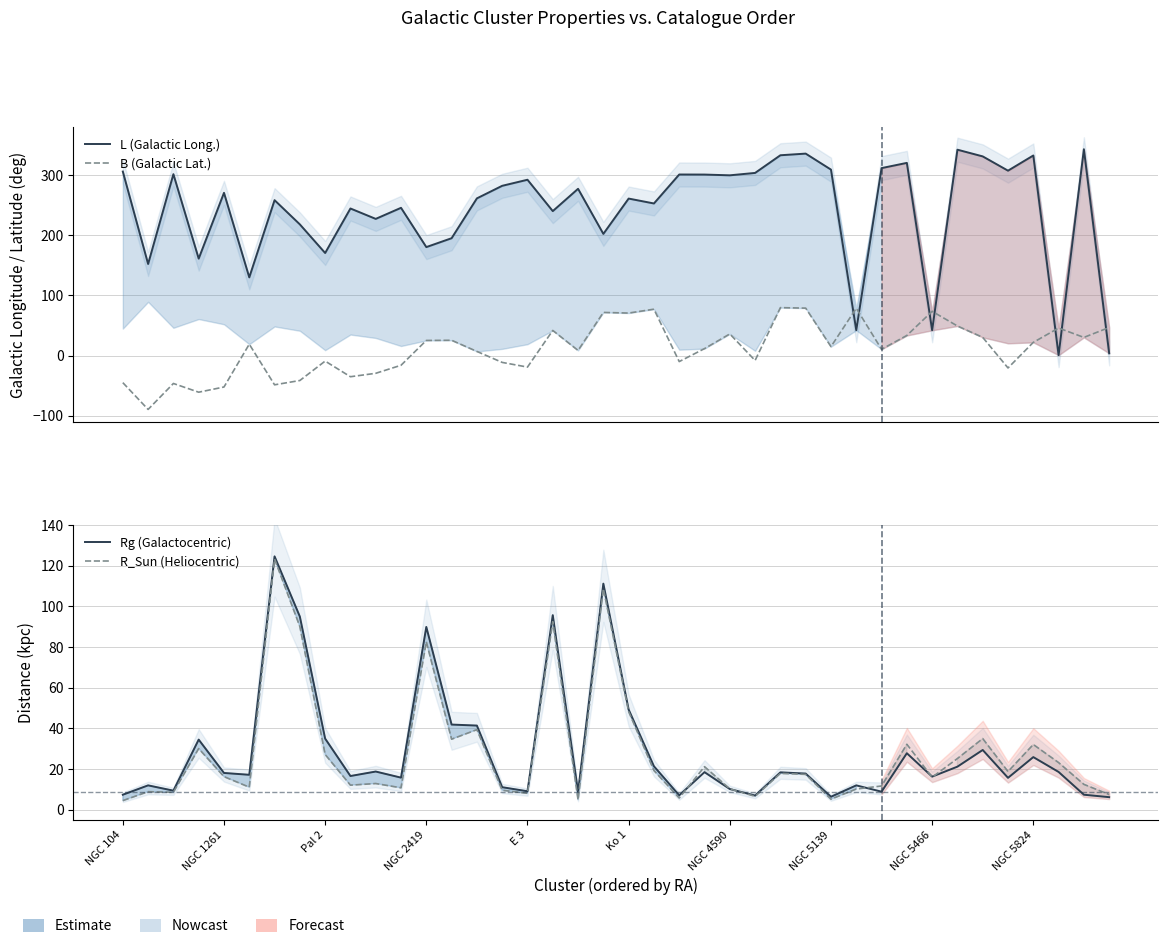

What is the difference between the R_Sun (Heliocentric) values at 28 and 33?

20.0